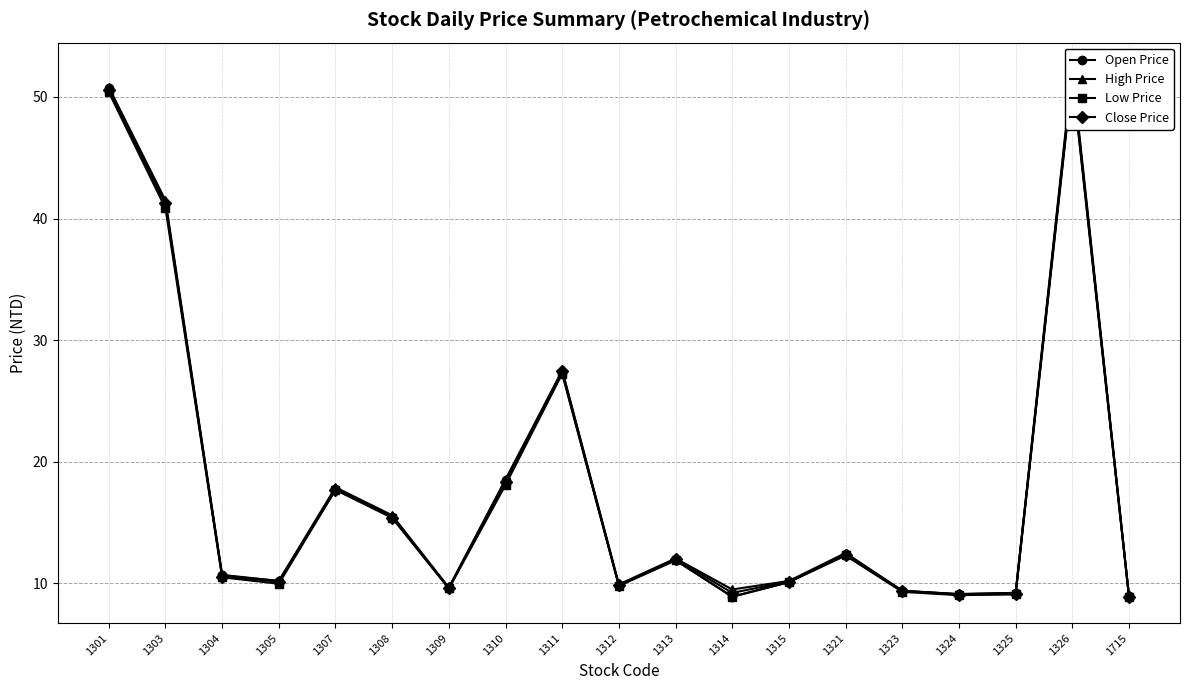

What is the sum of the Low Price values at 1310 and 1315?

28.2